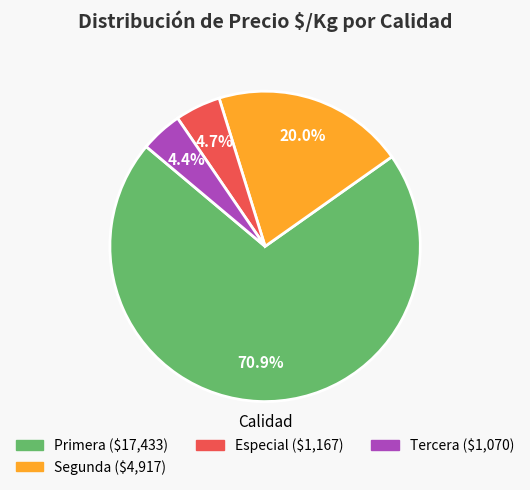

Is there any slice that represents more than half of the pie?

Yes